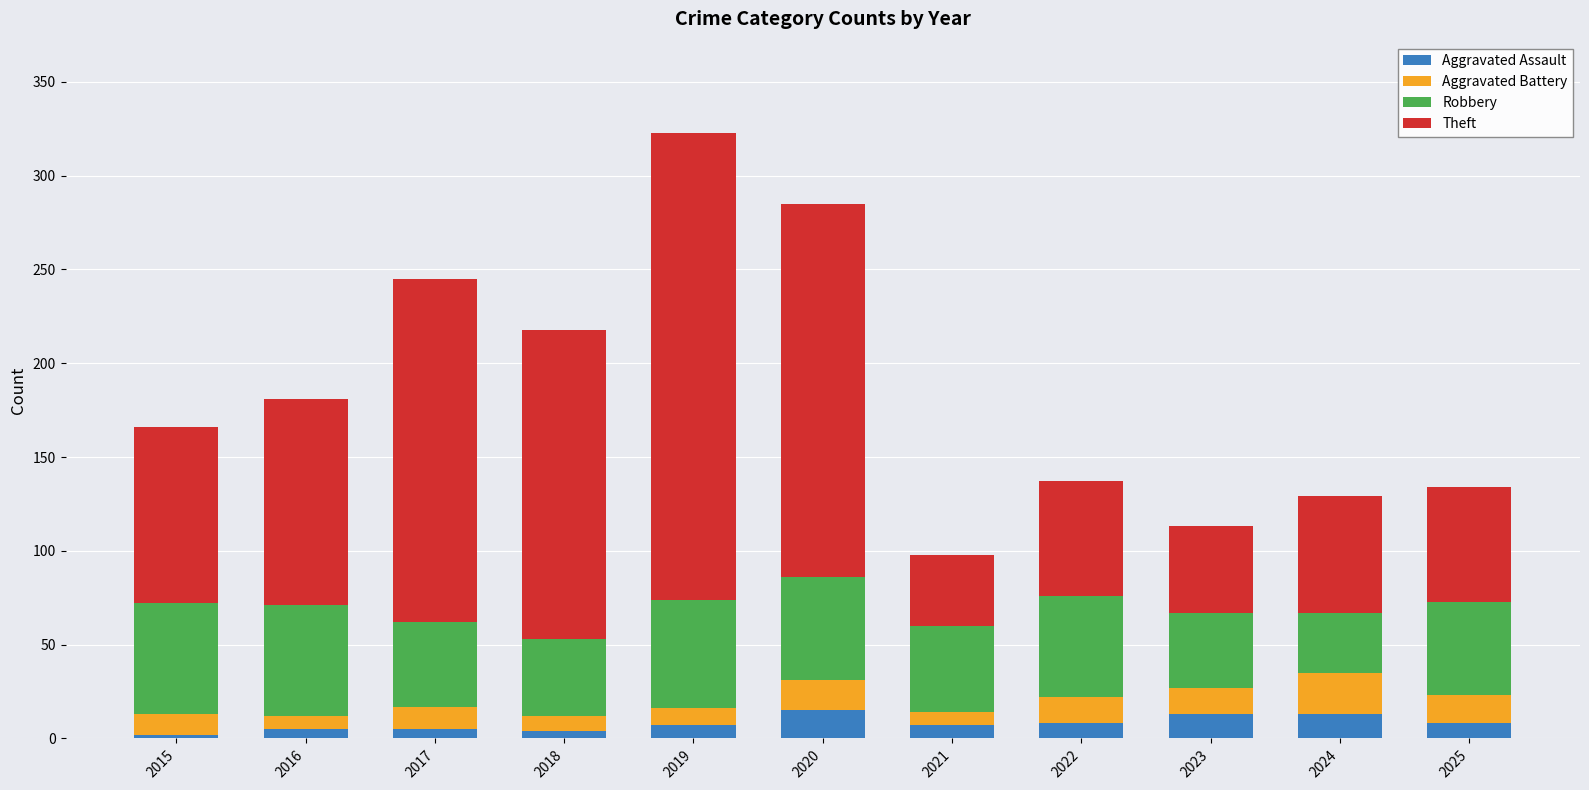

What is the maximum value for Aggravated Assault?

15